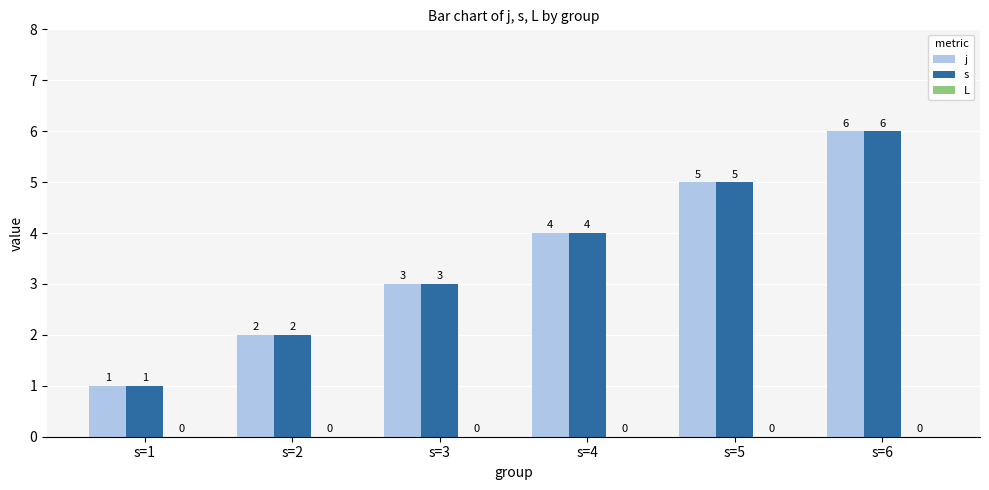

At which category is the sum across all series the highest?

s=6